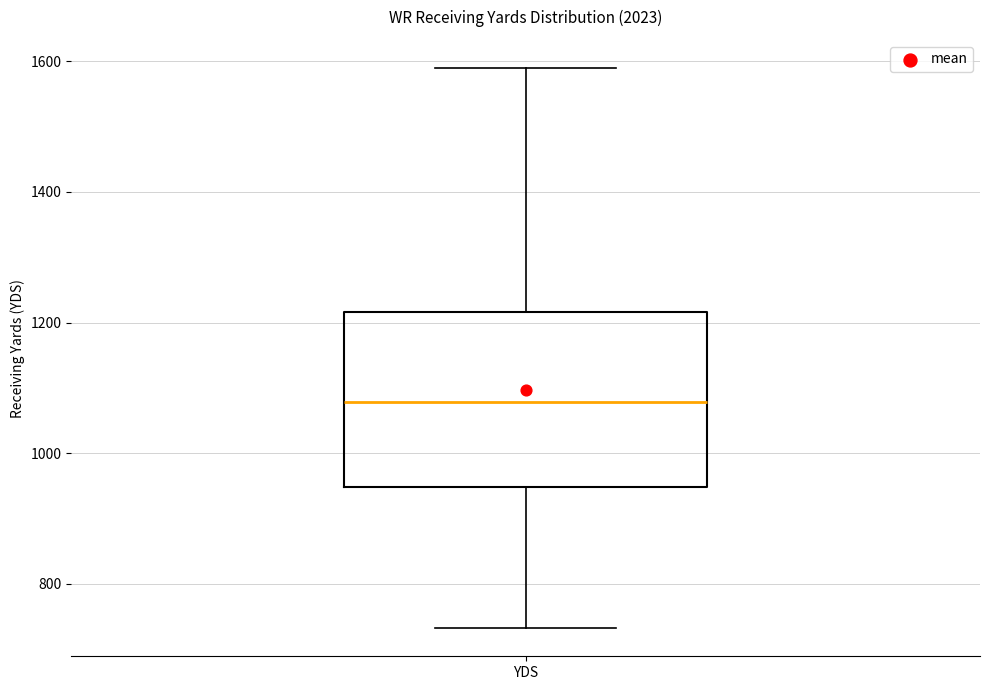

Where is the lower edge of the box for YDS on the y-axis? The values are not printed on the chart, so give them approximately, as read against the axis.

940